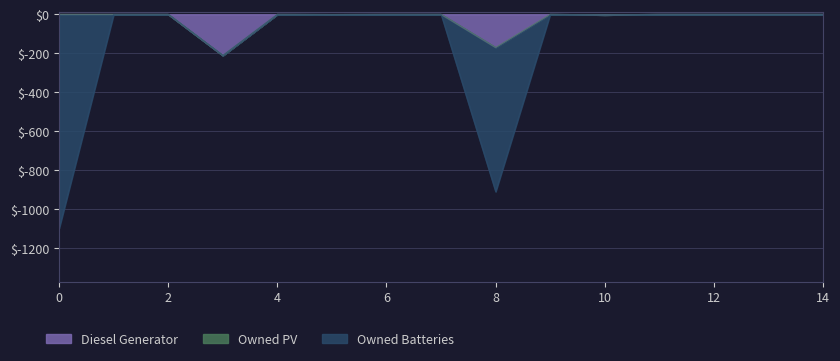

True or false: Diesel Generator and Owned Batteries intersect in this chart.

False